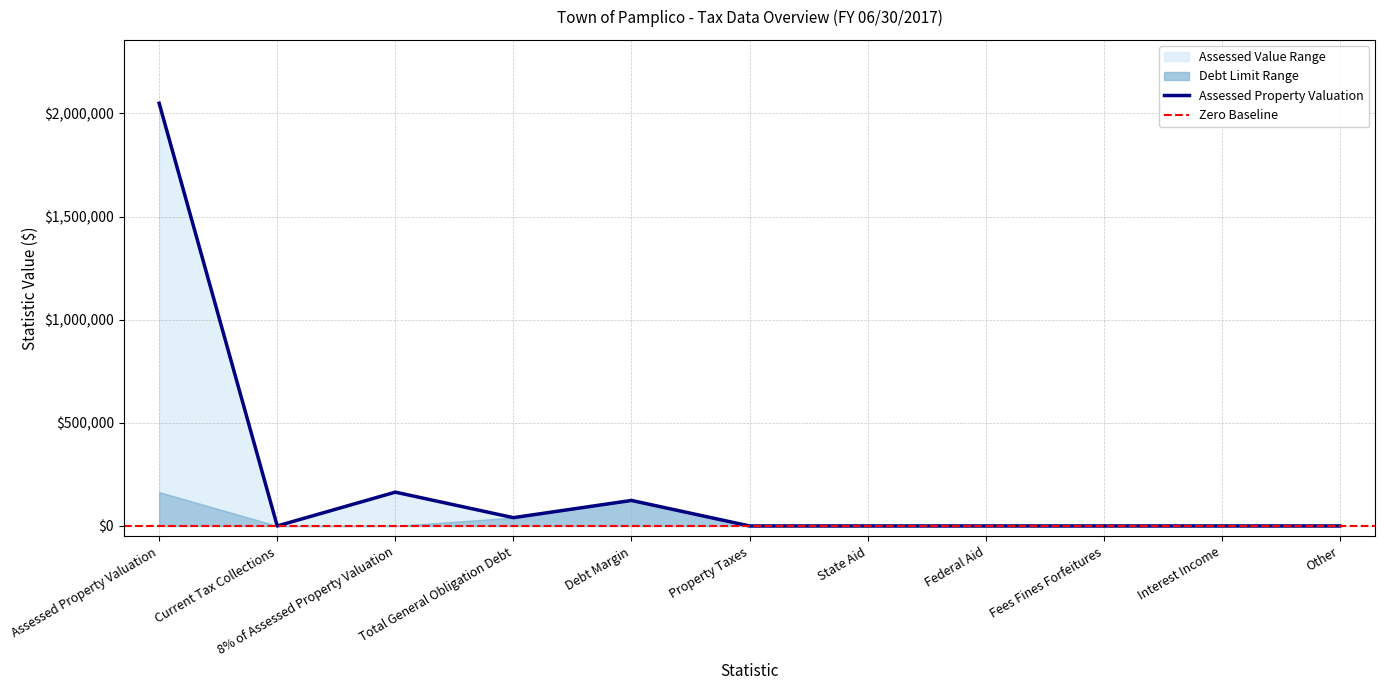

Rank the categories by value from highest to lowest.

Assessed Property Valuation, 8% of Assessed Property Valuation, Debt Margin, Total General Obligation Debt, Current Tax Collections, Property Taxes, State Aid, Federal Aid, Fees Fines Forfeitures, Interest Income, Other